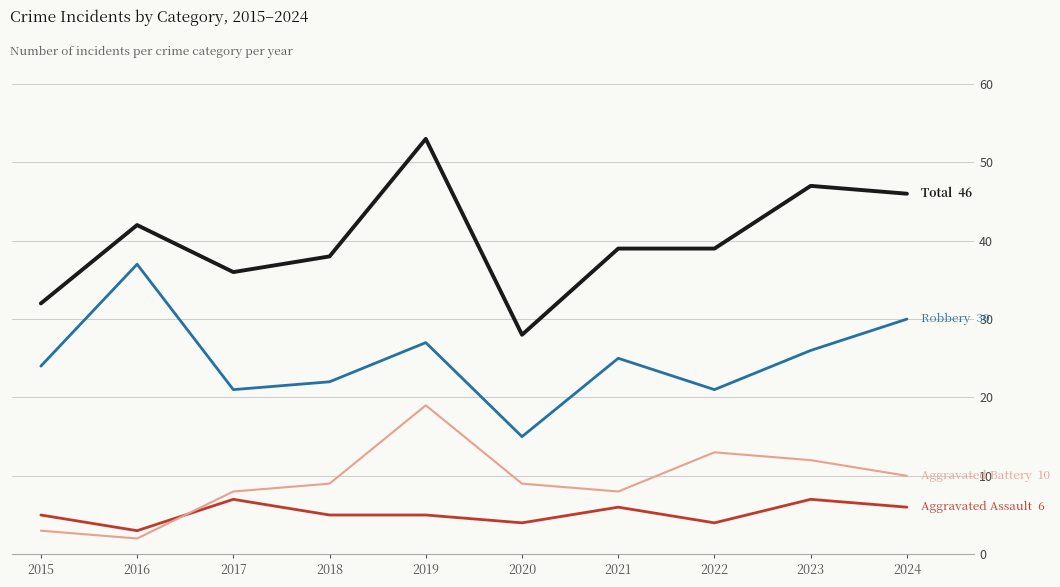

Reading left to right, list all the values displayed in this chart.

Aggravated Assault: 5	3	7	5	5	4	6	4	7	6
Aggravated Battery: 3	2	8	9	19	9	8	13	12	10
Robbery: 24	37	21	22	27	15	25	21	26	30
Total: 32	42	36	38	53	28	39	39	47	46